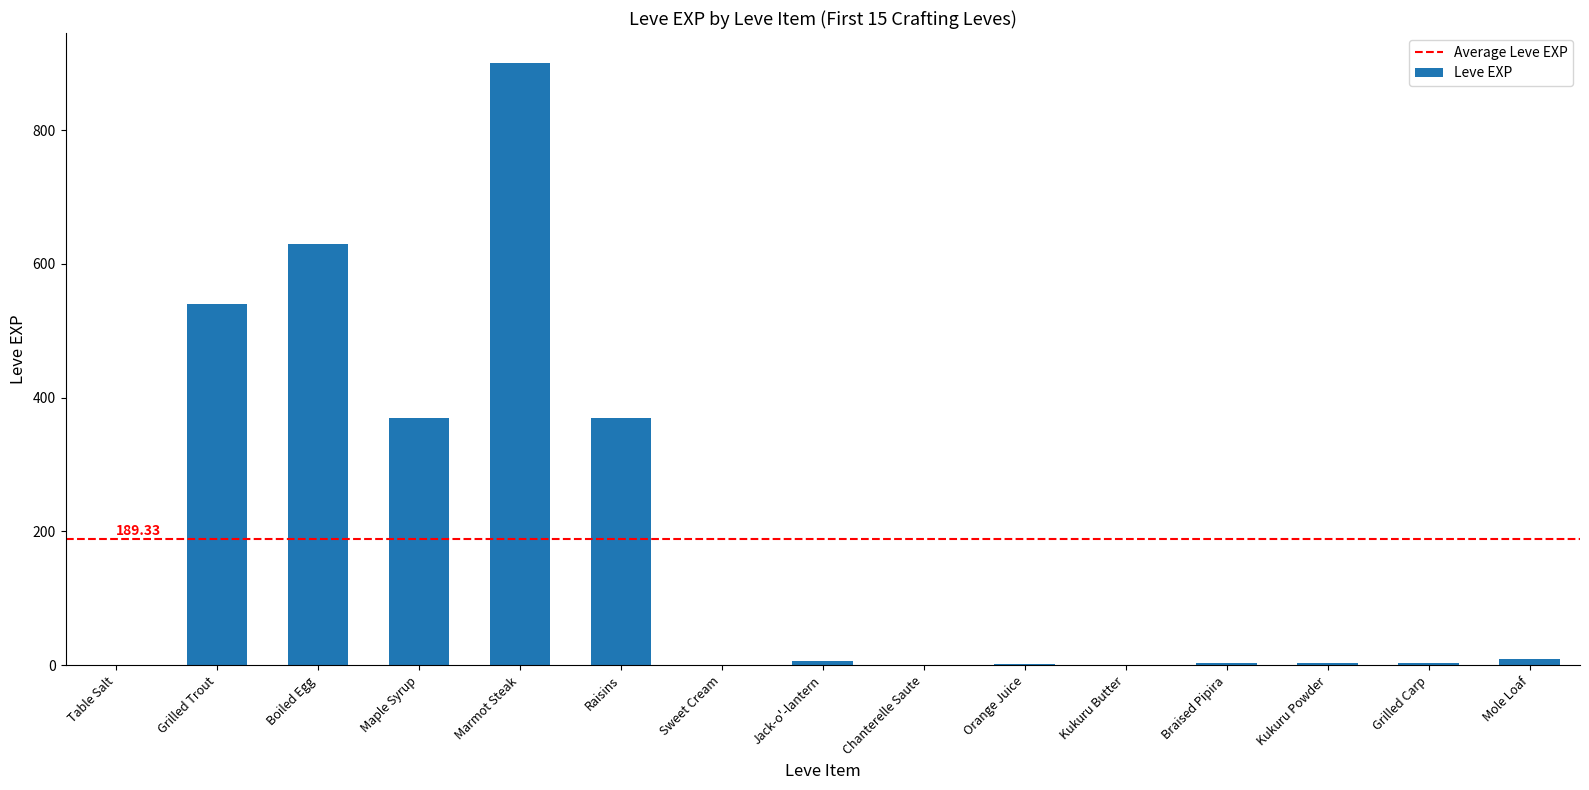

Between Maple Syrup and Grilled Carp, which is larger?

Maple Syrup